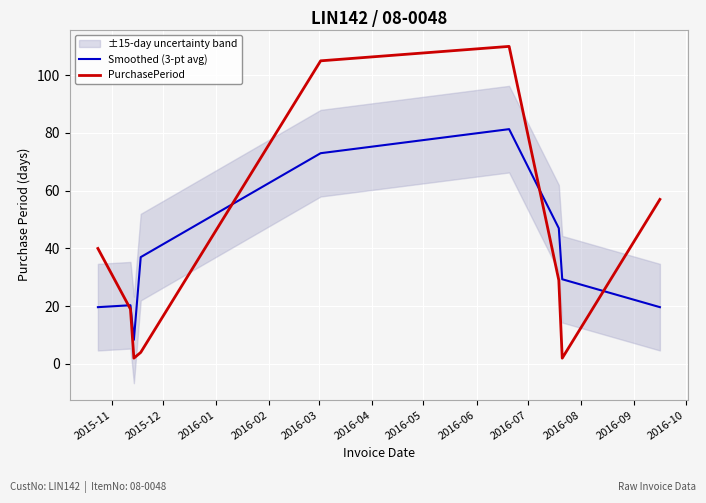

What is the minimum value for Smoothed (3-pt avg)?

8.3